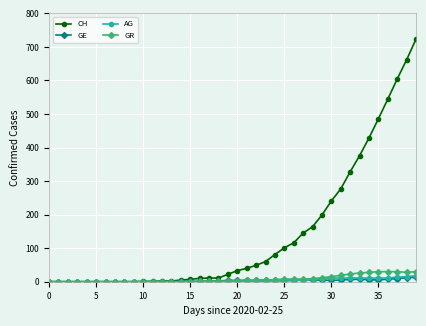

Which series has the largest range (max minus min)?

CH